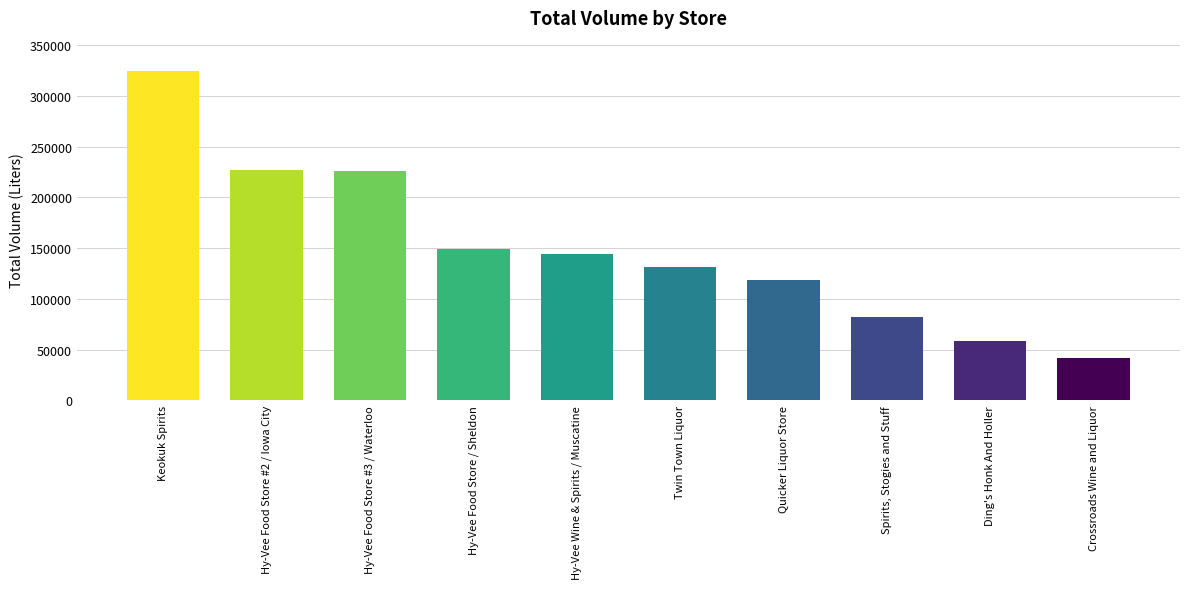

Which category has the lowest value across all series?

Crossroads Wine and Liquor